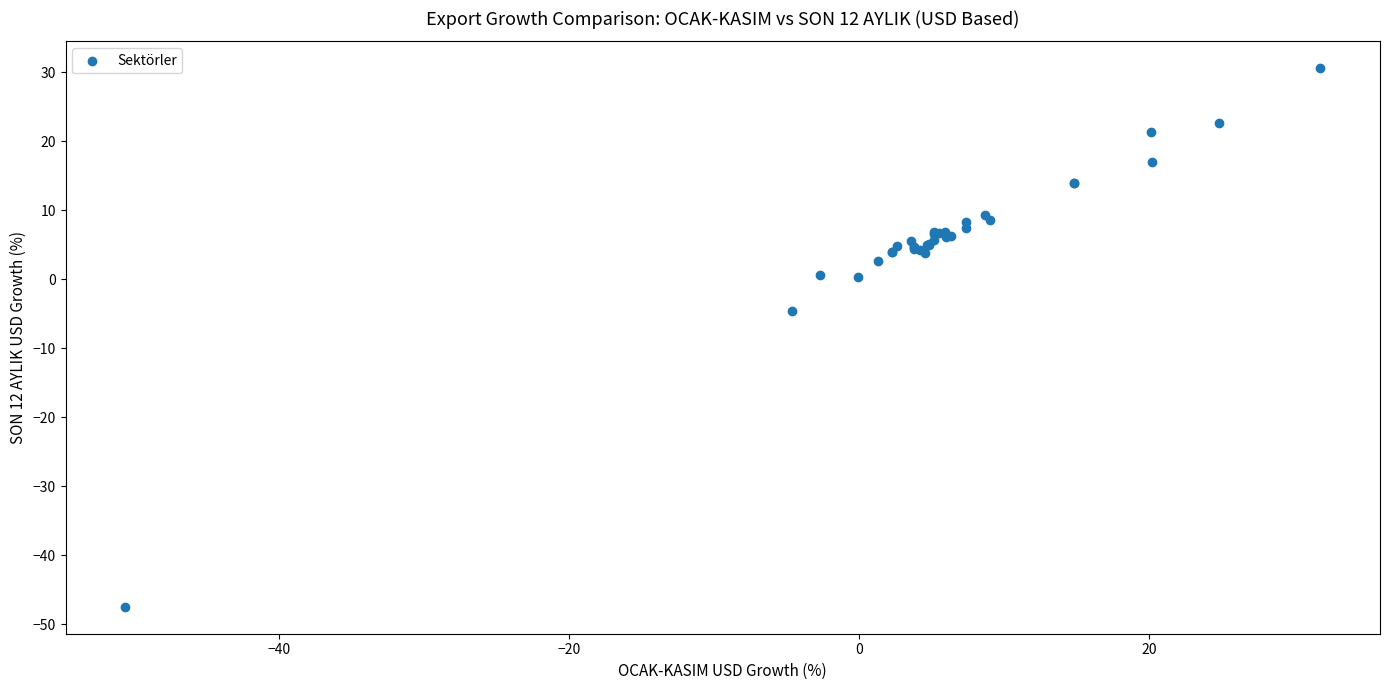

What Y value in the scatter plot is closest to -8?

-4.6